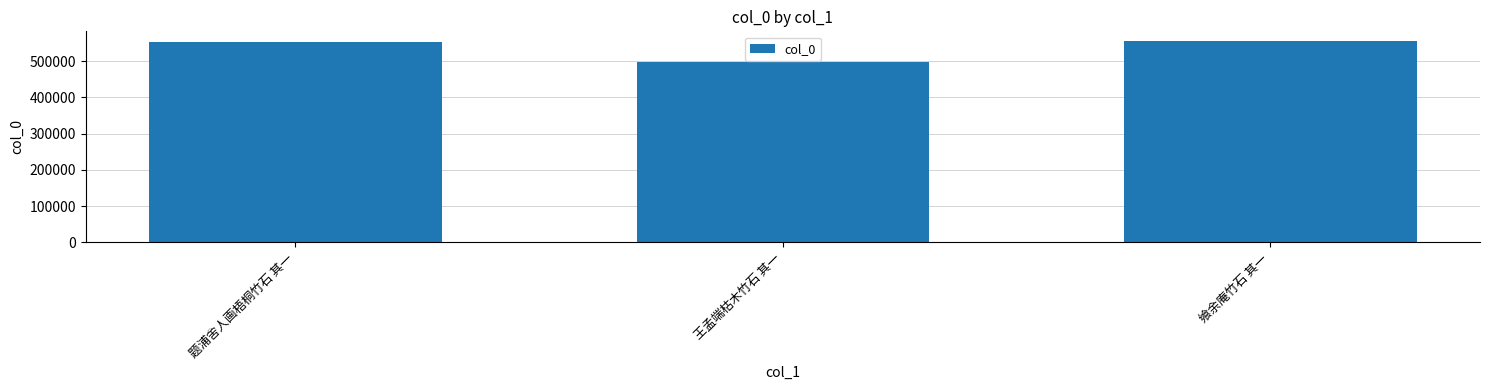

Read the value at 王孟端枯木竹石 其一.

497846